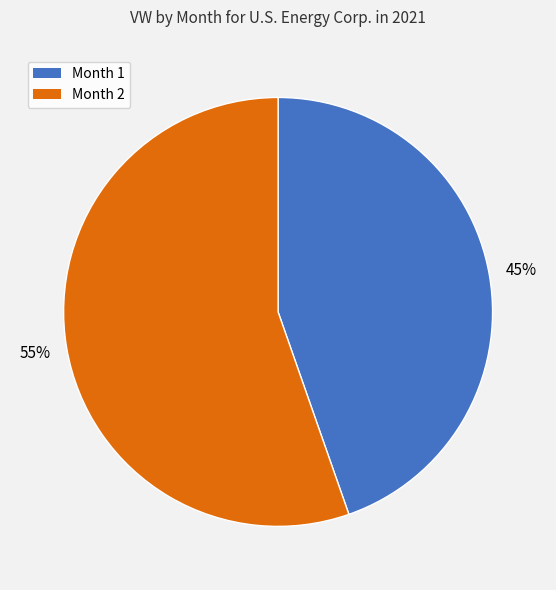

Which category has the smallest portion of the pie?

Month 1